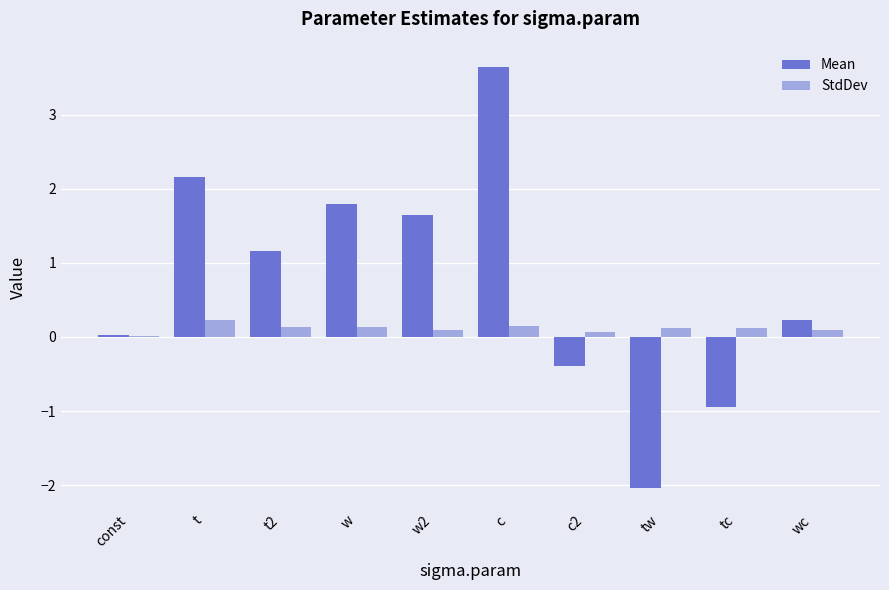

True or false: StdDev has a value of 0.1 at t2.

True